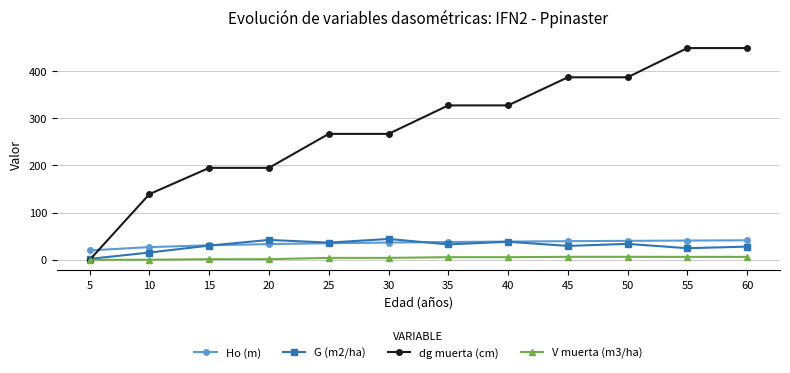

Read the Ho (m) value at 30.

36.7